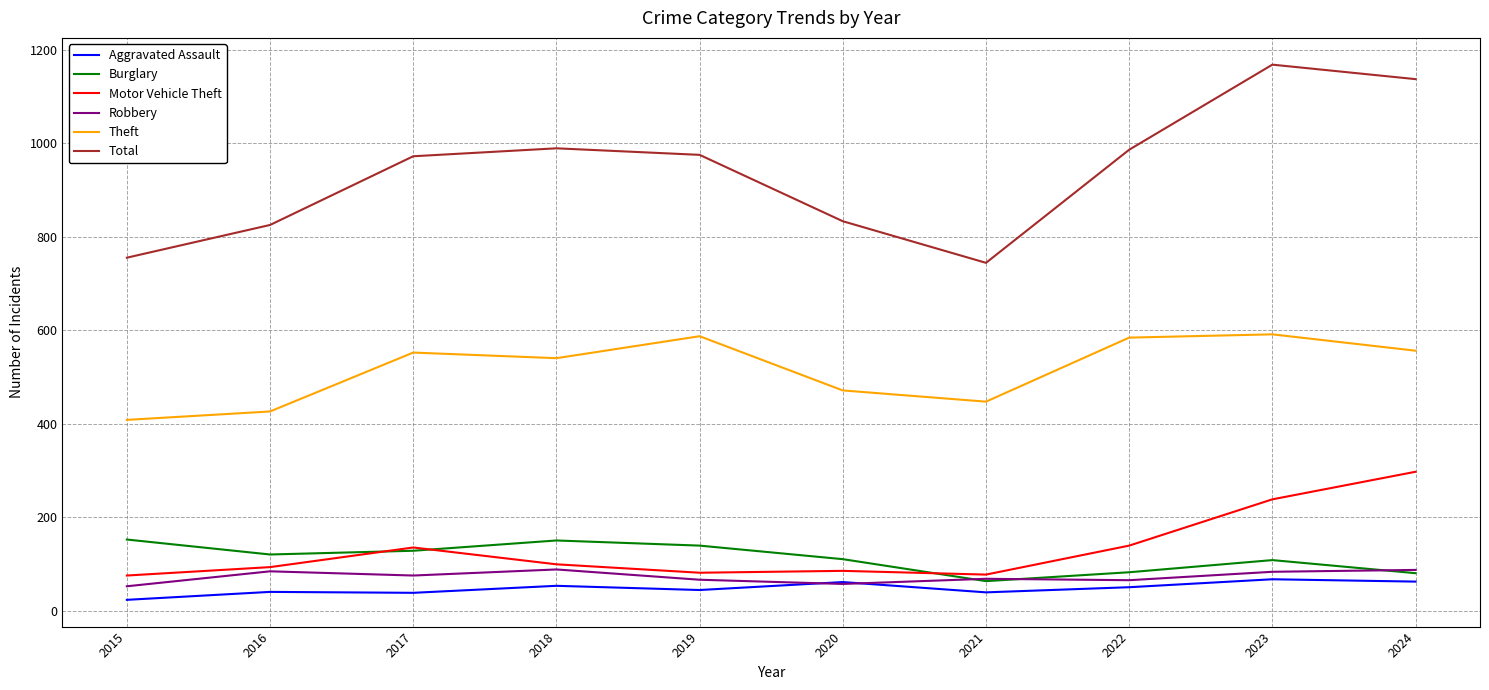

What is the total value across all series at 2017?

1900